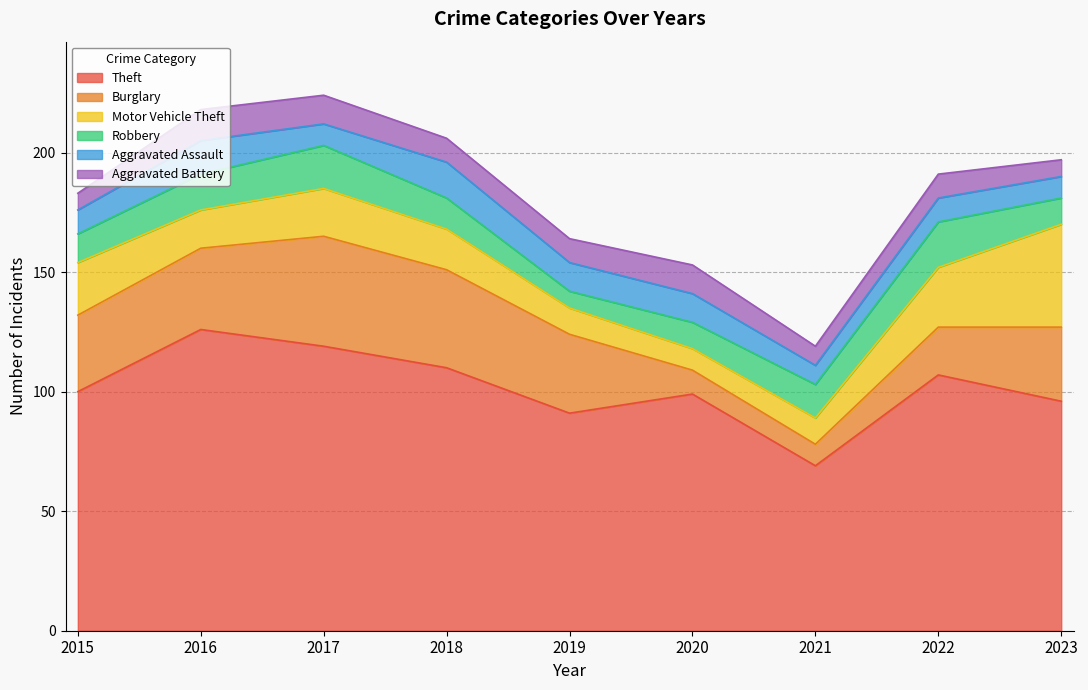

Reading left to right, transcribe all the data shown in this chart.

Theft: 2015=100	2016=126	2017=119	2018=110	2019=91	2020=99	2021=69	2022=107	2023=96
Burglary: 2015=32	2016=34	2017=46	2018=41	2019=33	2020=10	2021=9	2022=20	2023=31
Motor Vehicle Theft: 2015=22	2016=16	2017=20	2018=17	2019=11	2020=9	2021=11	2022=25	2023=43
Robbery: 2015=12	2016=15	2017=18	2018=13	2019=7	2020=11	2021=14	2022=19	2023=11
Aggravated Assault: 2015=10	2016=14	2017=9	2018=15	2019=12	2020=12	2021=8	2022=10	2023=9
Aggravated Battery: 2015=7	2016=13	2017=12	2018=10	2019=10	2020=12	2021=8	2022=10	2023=7